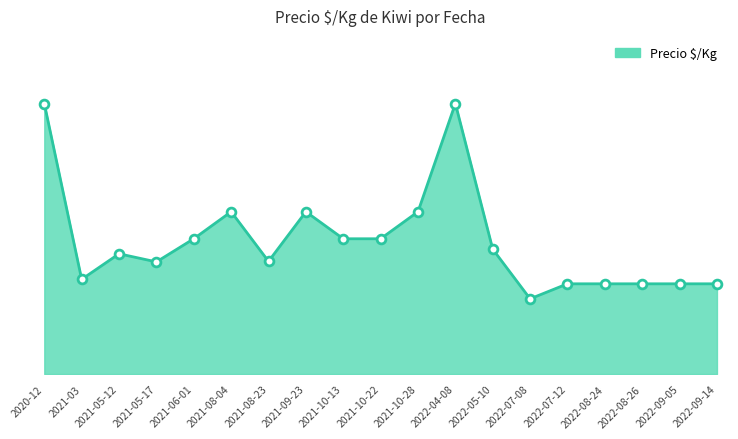

Which has a higher value, 2022-09-14 or 2021-08-23?

2021-08-23